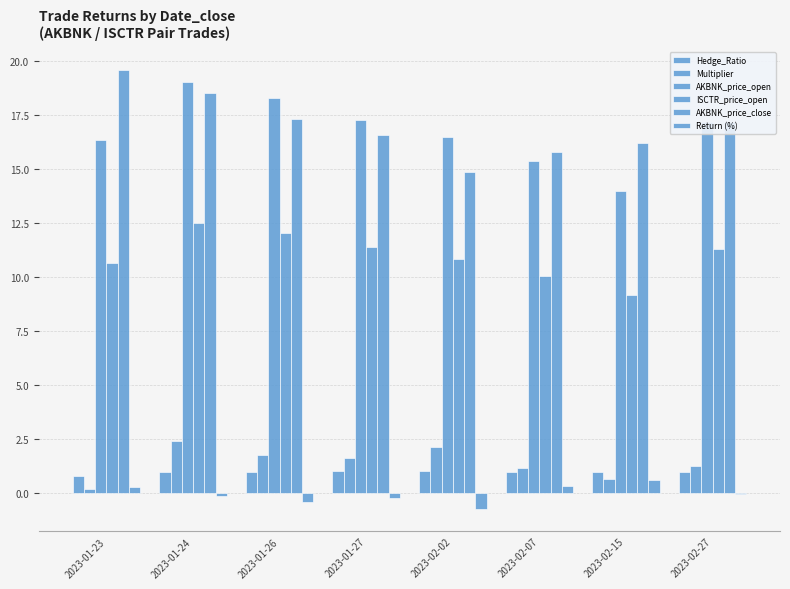

At 2023-01-24, list the series in order from smallest to largest.

Return (%), Hedge_Ratio, Multiplier, ISCTR_price_open, AKBNK_price_close, AKBNK_price_open